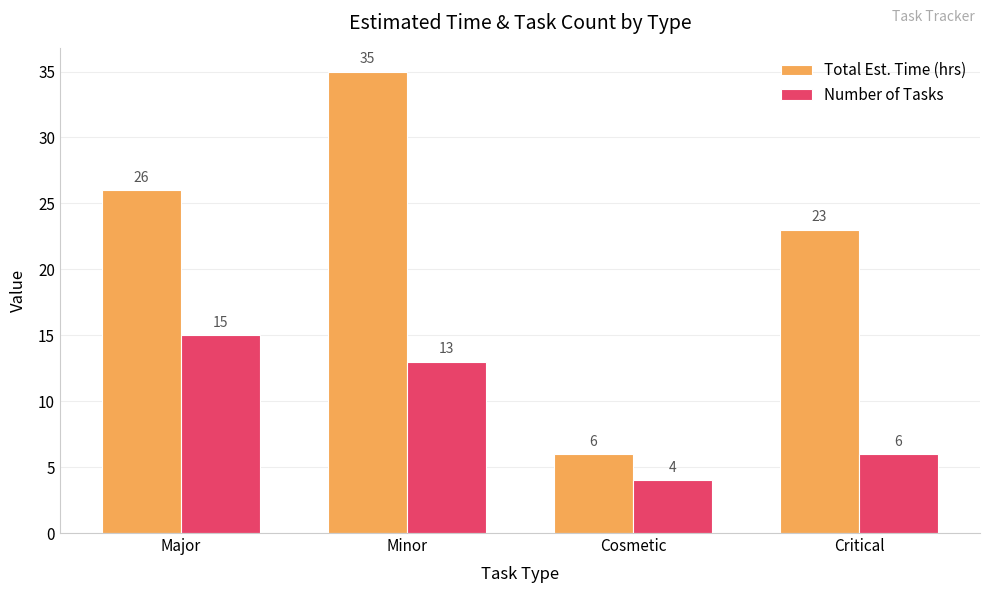

Rank the series at Major from highest to lowest value.

Total Est. Time (hrs), Number of Tasks